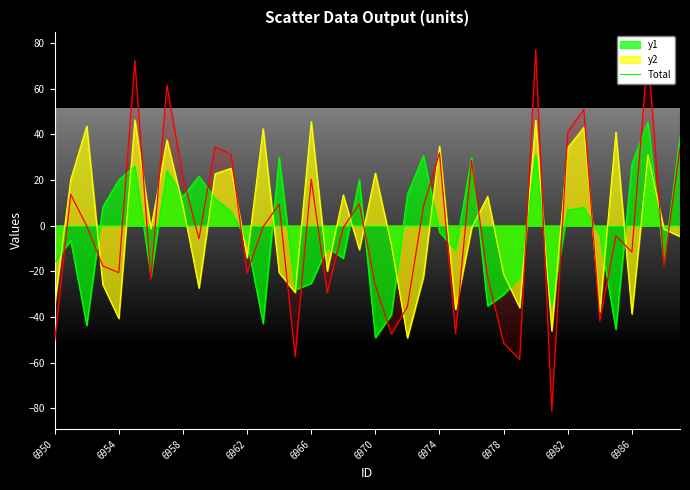

How many values exceed 0?

17